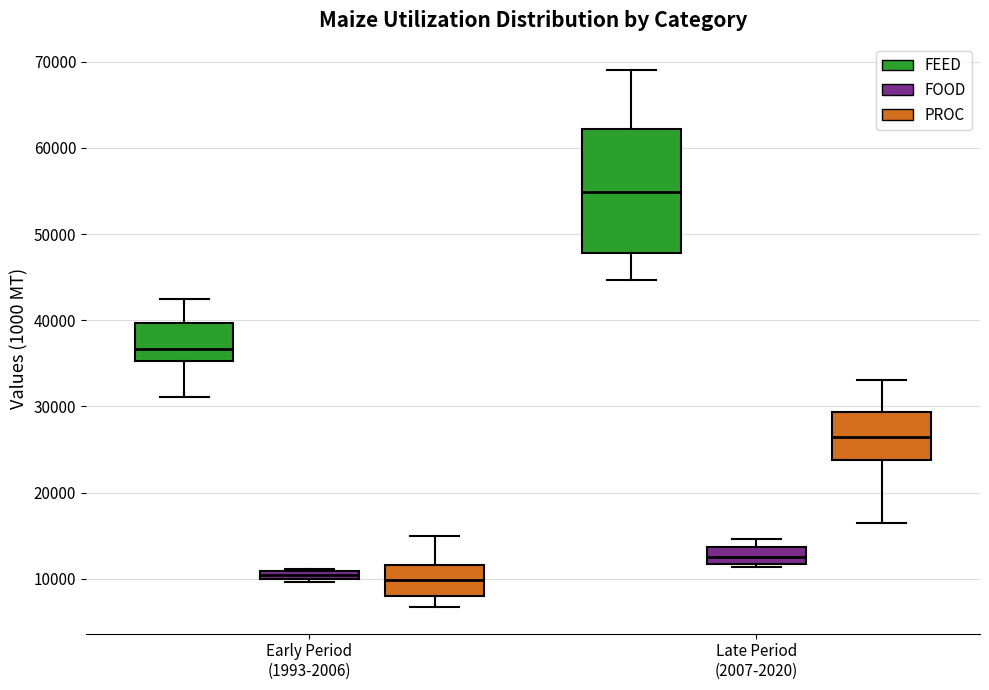

Where is the upper edge of the box for Late Period (2007-2020) (FOOD) on the y-axis? The values are not printed on the chart, so give them approximately, as read against the axis.

14000